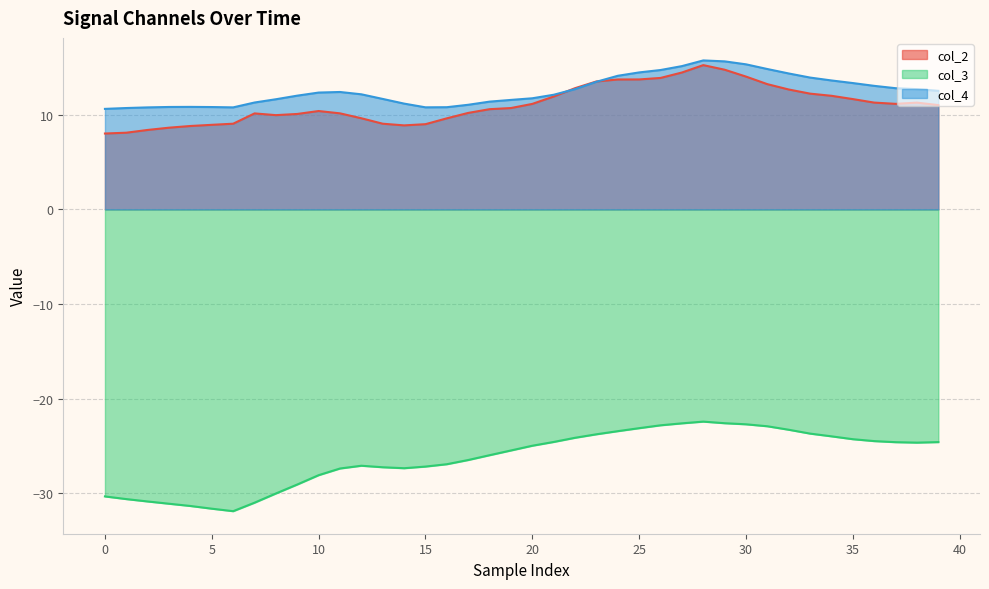

At how many categories does at least one series exceed 11?

31